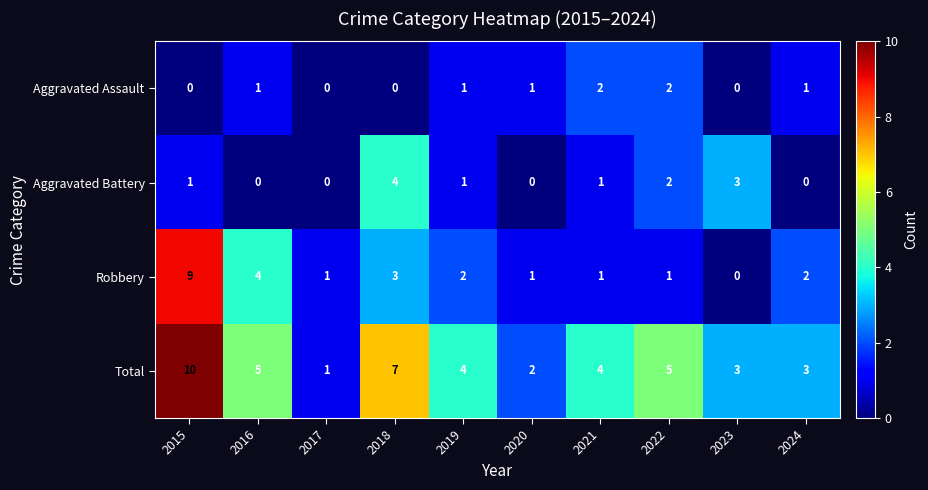

True or false: Aggravated Assault has a value of 1 at 2023.

False